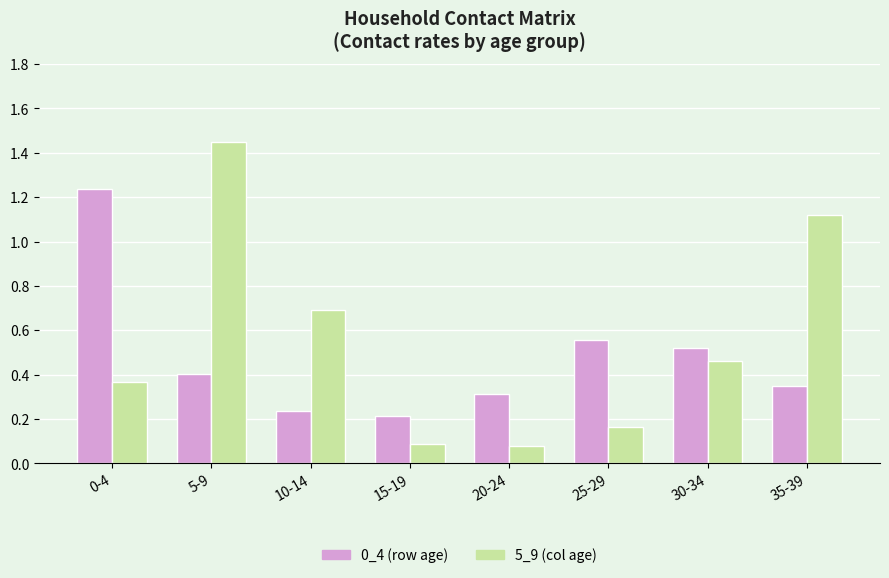

What is the label of the 5th bar from the right?

15-19